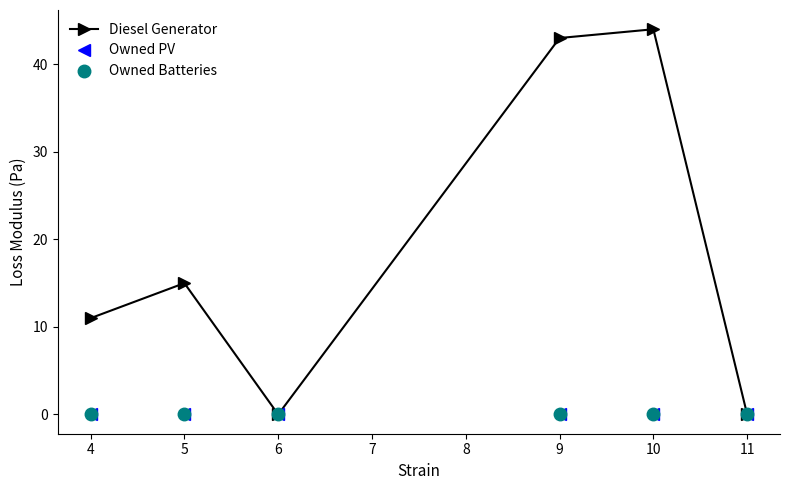

Which series has the widest spread of values?

Diesel Generator